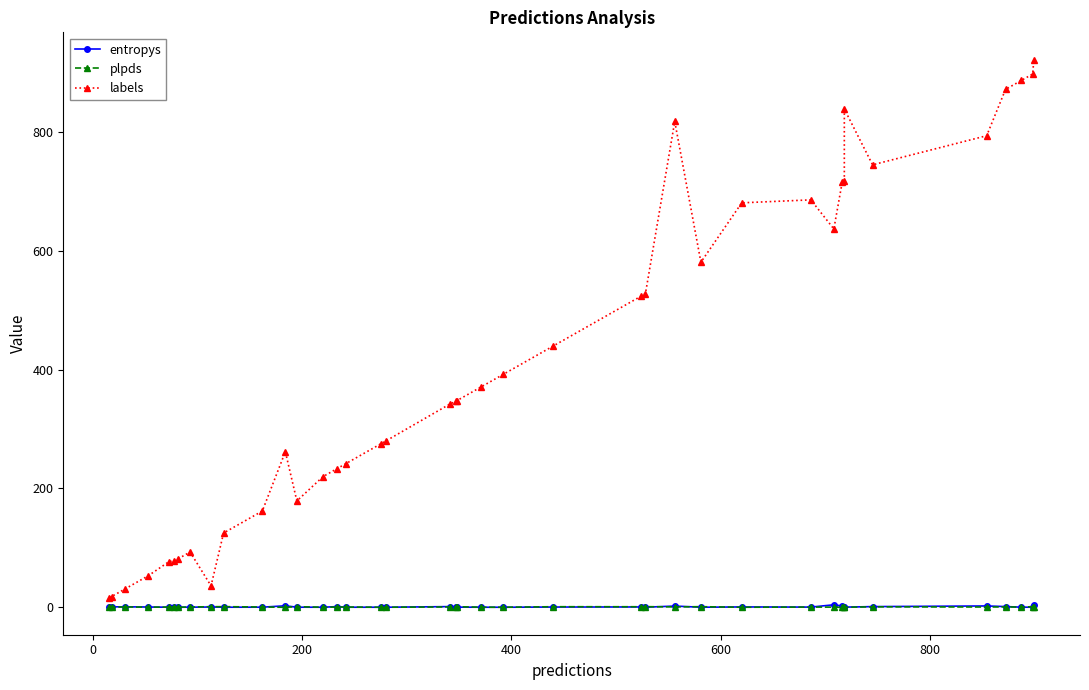

Which series has the widest spread of values?

labels